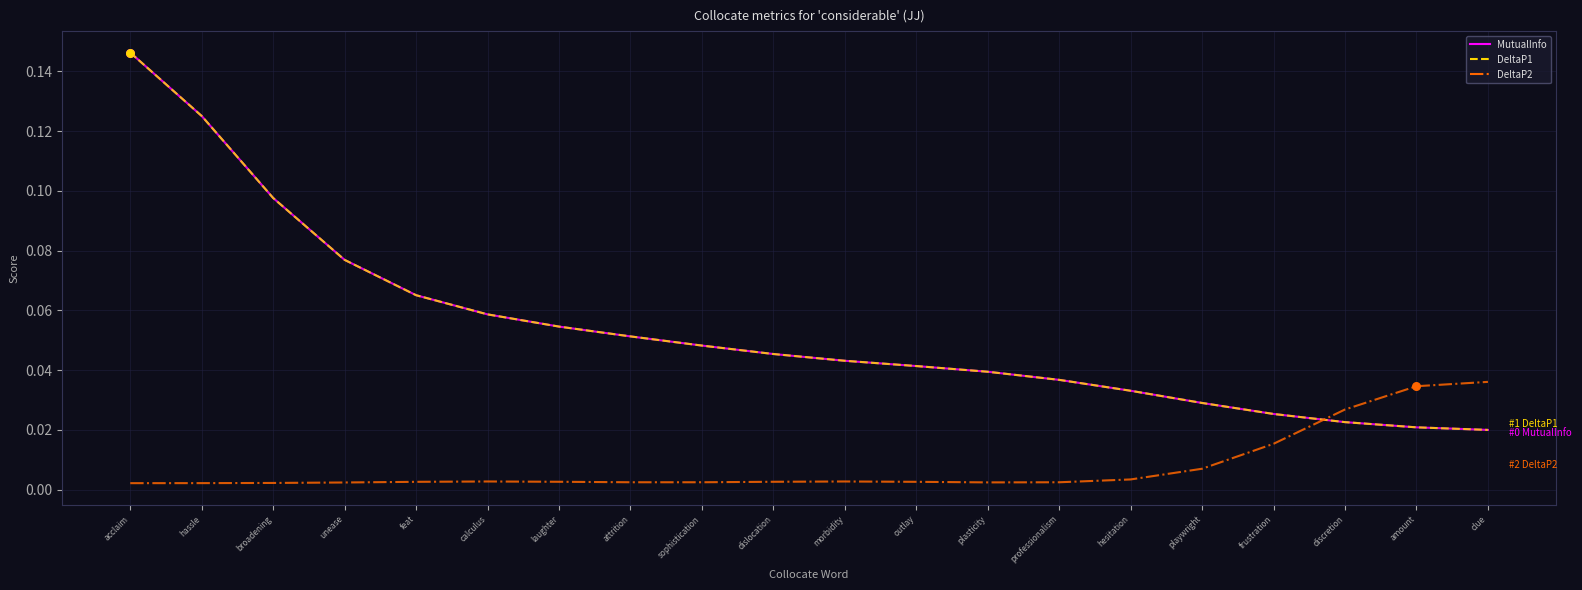

Which series has the largest total across all categories?

MutualInfo